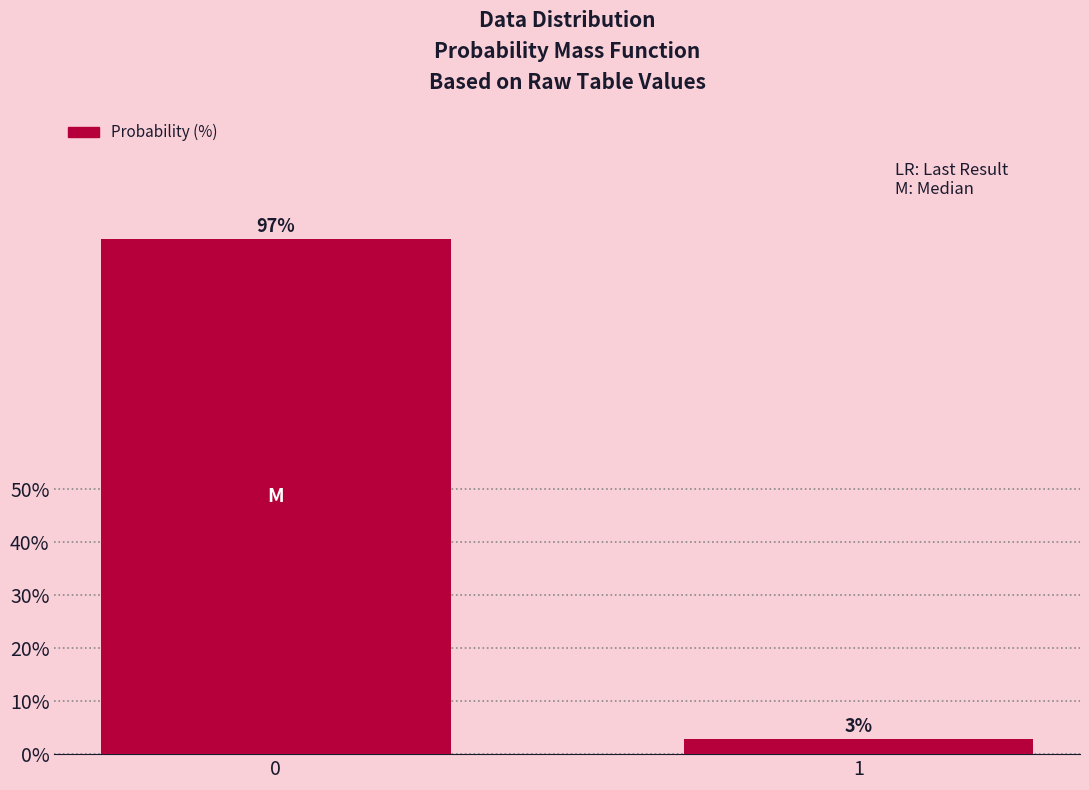

List the labels in order of value, smallest first.

1, 0